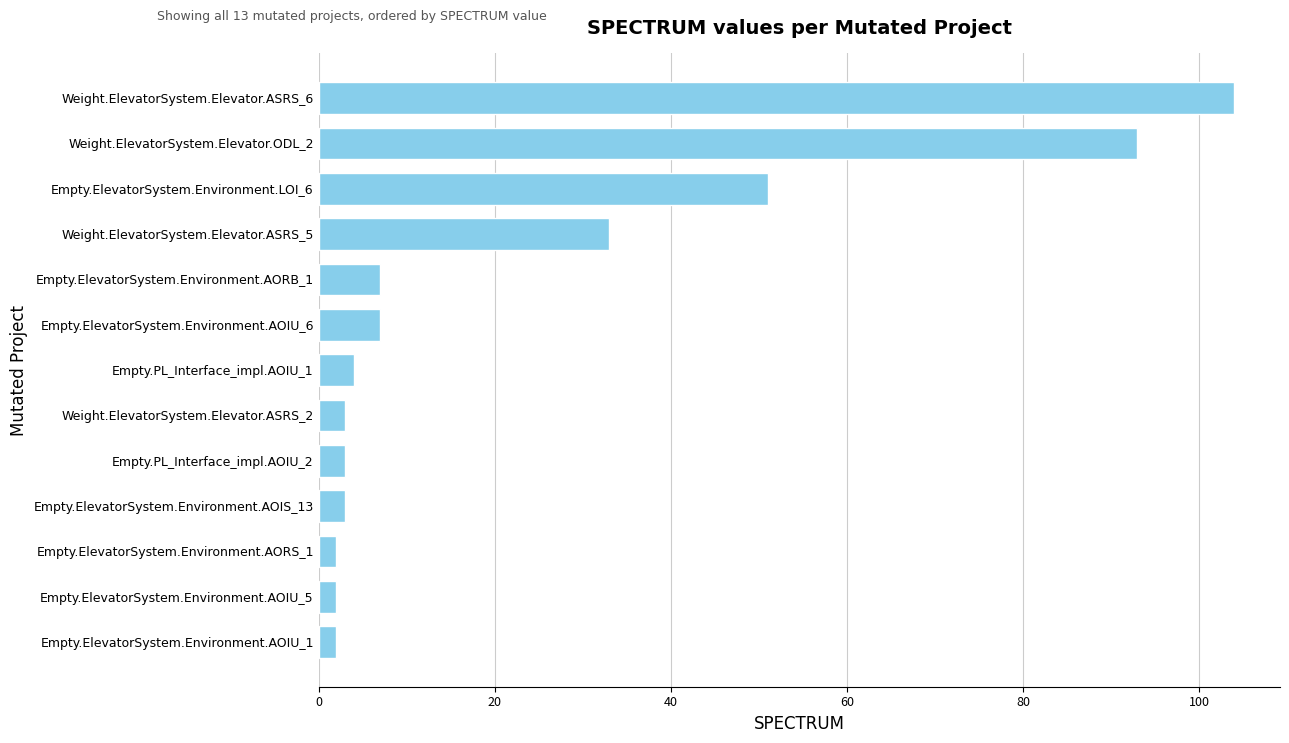

What is the average value?

24